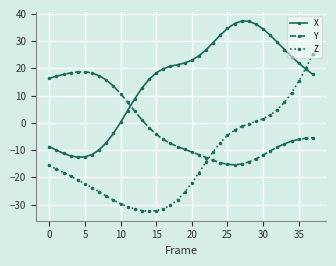

True or false: Z and Y cross at least once.

True